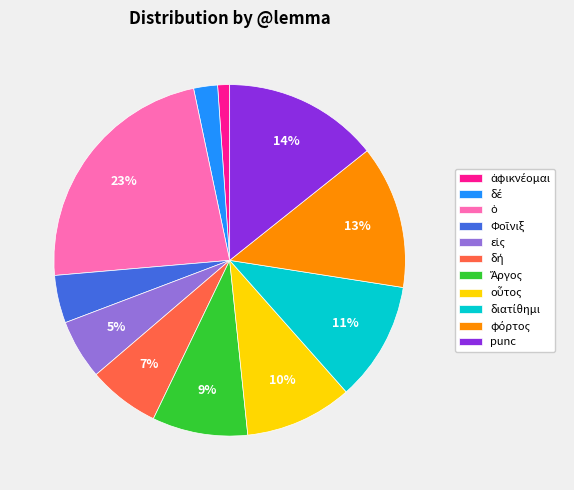

Count the number of slices in the pie.

11